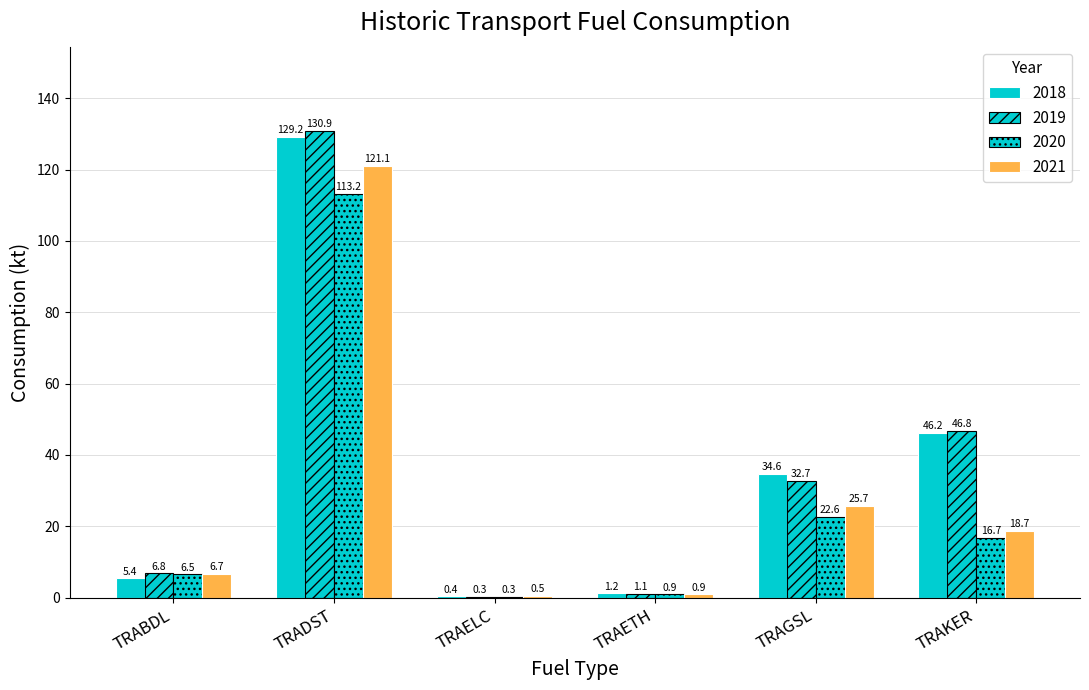

Reading left to right, extract all data points from this chart.

2018: 5.4	129.2	0.4	1.2	34.6	46.2
2019: 6.8	130.9	0.3	1.1	32.7	46.8
2020: 6.5	113.2	0.3	0.9	22.6	16.7
2021: 6.7	121.1	0.5	0.9	25.7	18.7